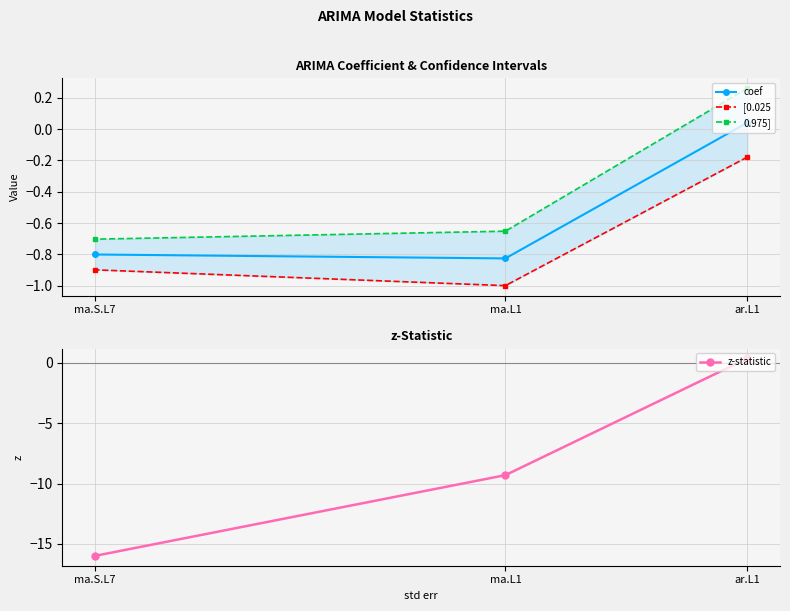

Does the chart display data point markers on the line(s)?

Yes